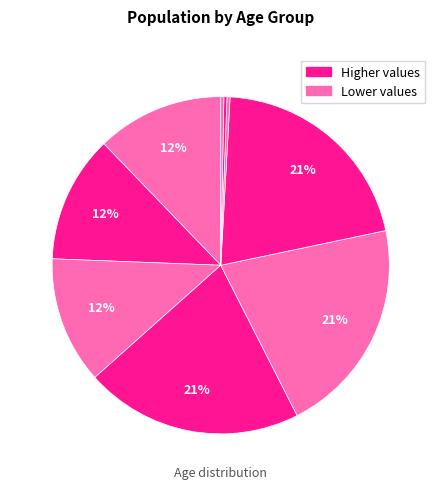

Count the number of slices in the pie.

9